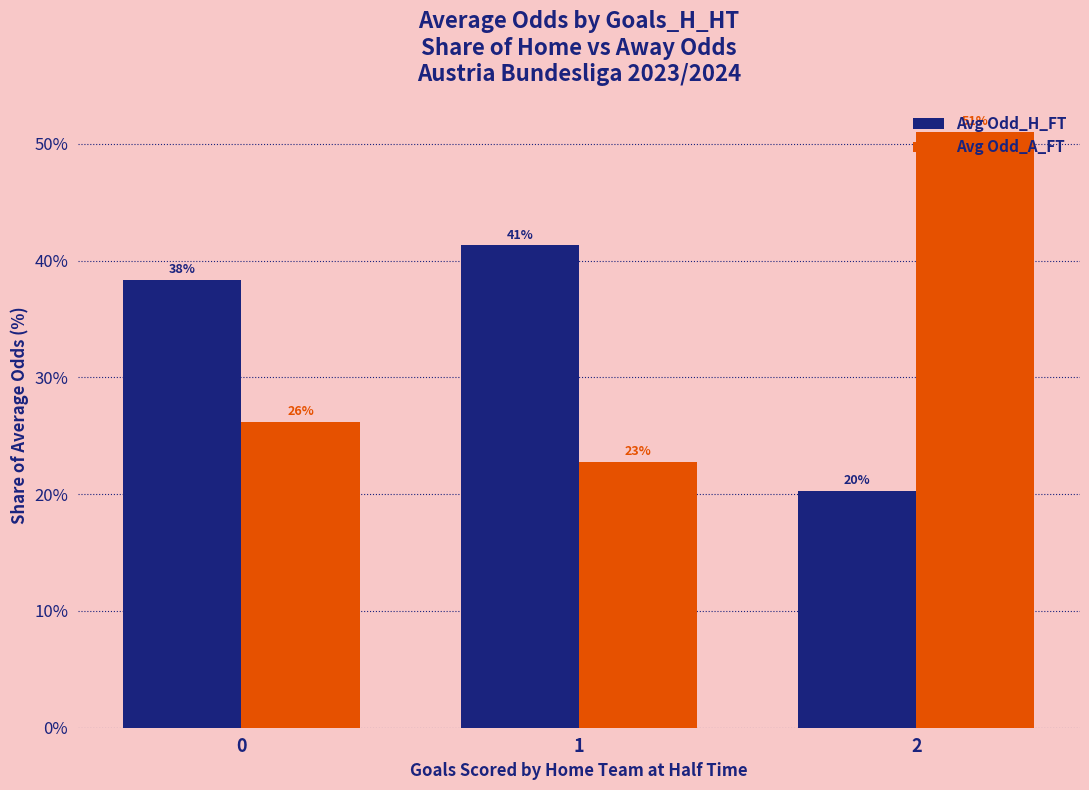

How many groups of bars are there?

3